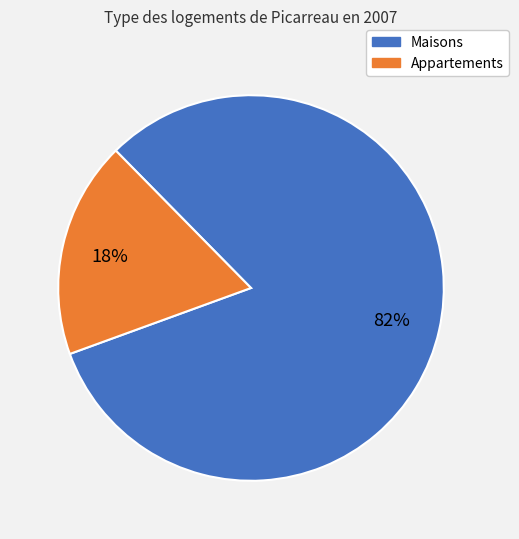

What is the smallest slice in the pie chart?

Appartements